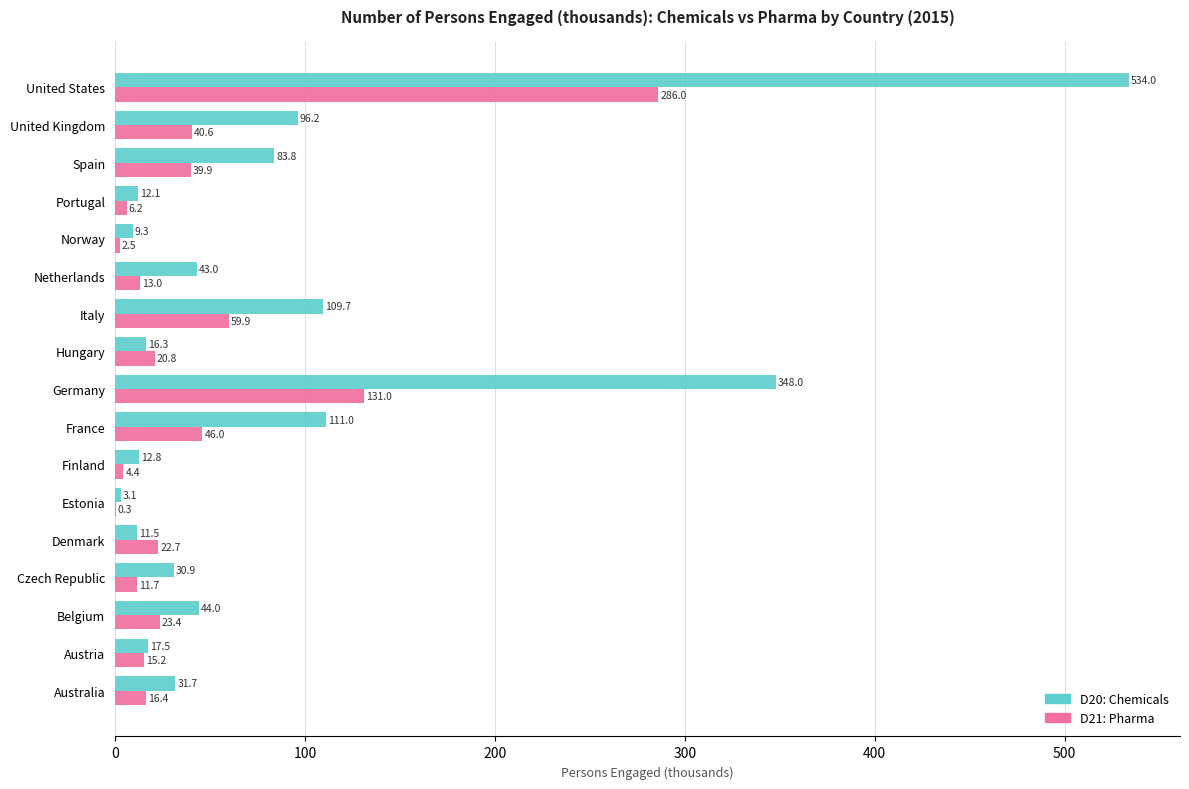

How many distinct data groups are displayed?

2